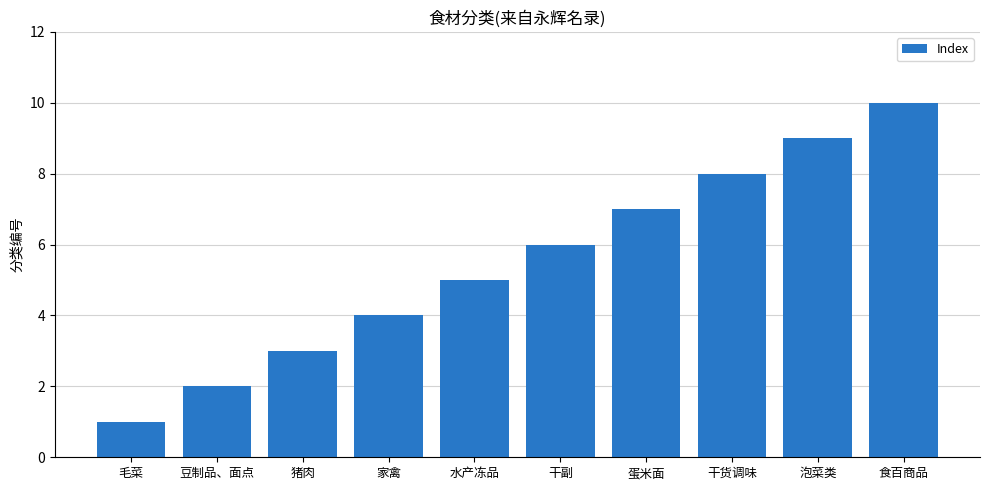

What is the average value?

6